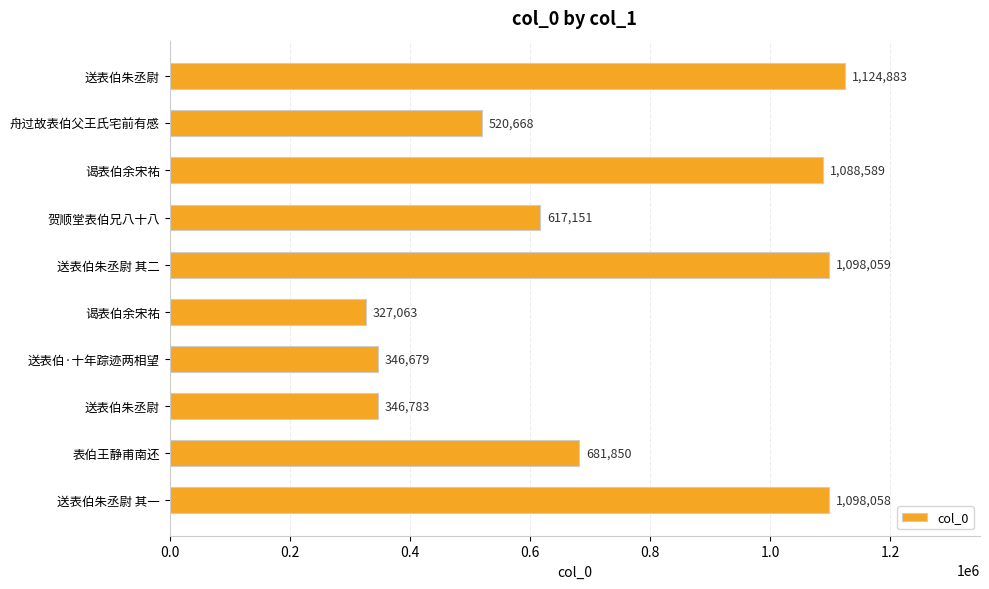

How many distinct data groups are displayed?

1